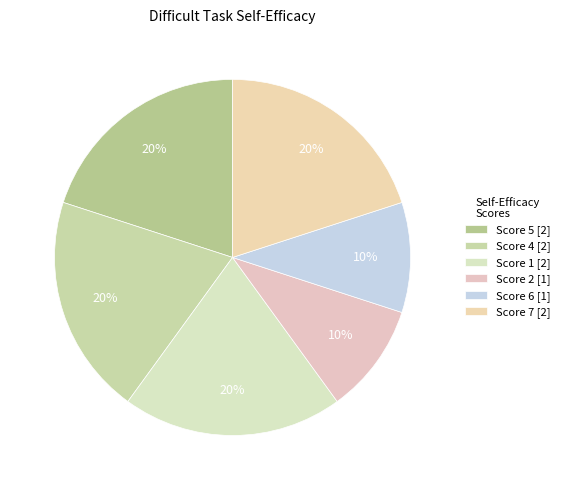

Count the number of slices in the pie.

6